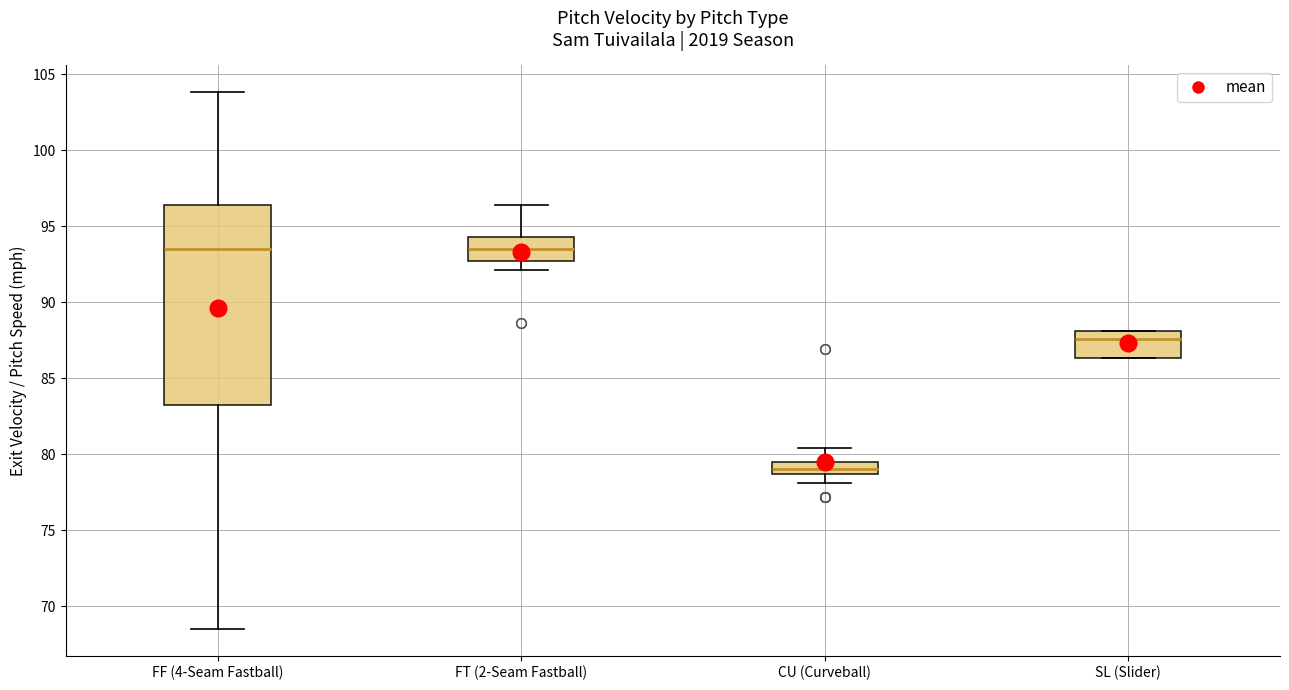

Where is the upper edge of the box for SL (Slider) on the y-axis? The values are not printed on the chart, so give them approximately, as read against the axis.

88.0